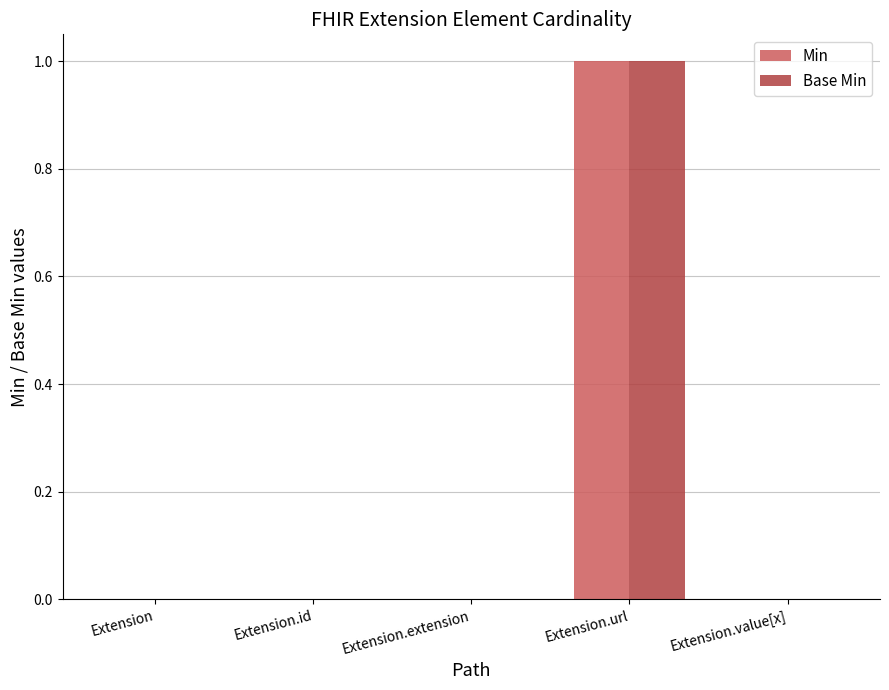

What is the sum of all Min values?

1